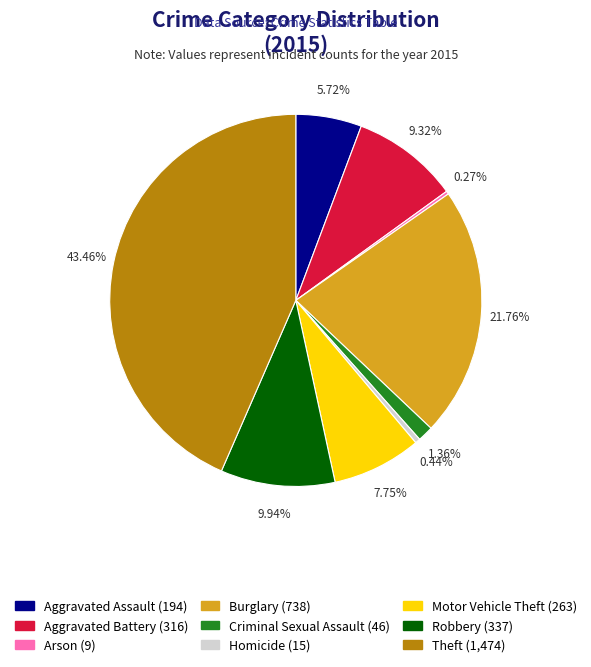

To the nearest percent, what is the combined percentage of Homicide and Aggravated Battery?

10%